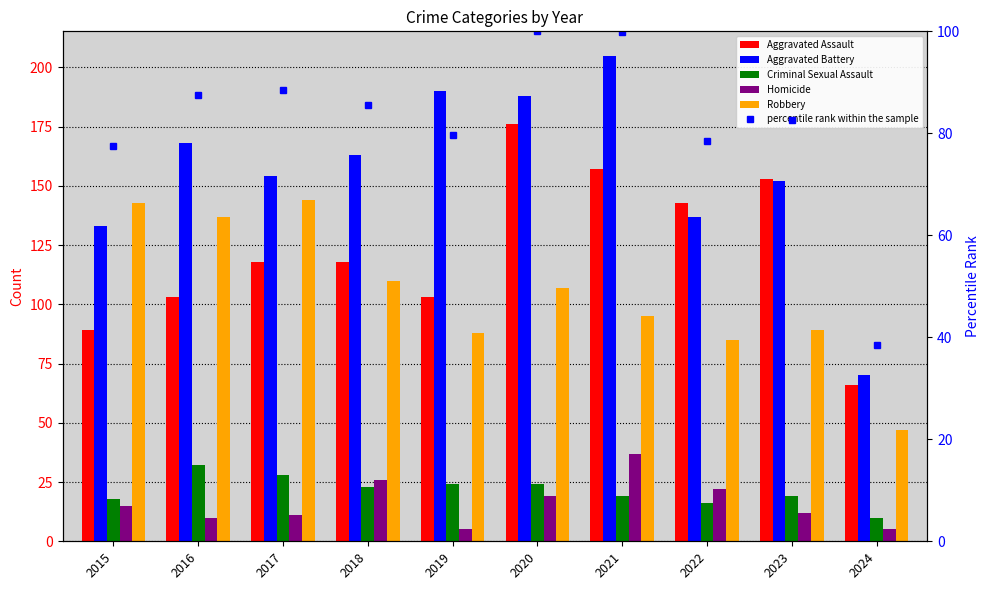

What is the difference between the second highest and minimum values in the Aggravated Battery series?

120.0